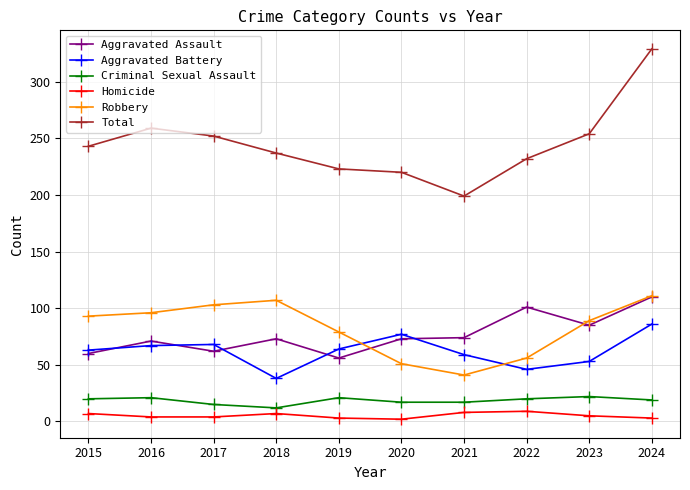

The Robbery series shows 60 at 2024. True or false?

False